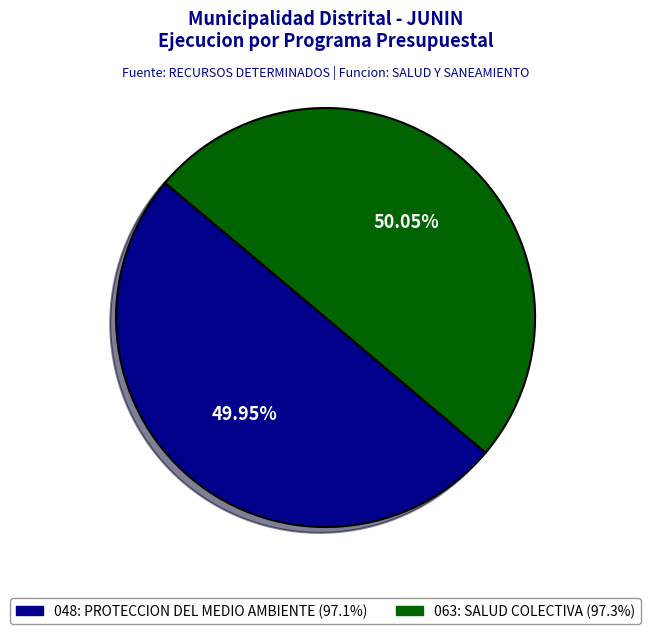

What percentage is the 048: PROTECCION DEL MEDIO AMBIENTE slice, to the nearest percent?

50%